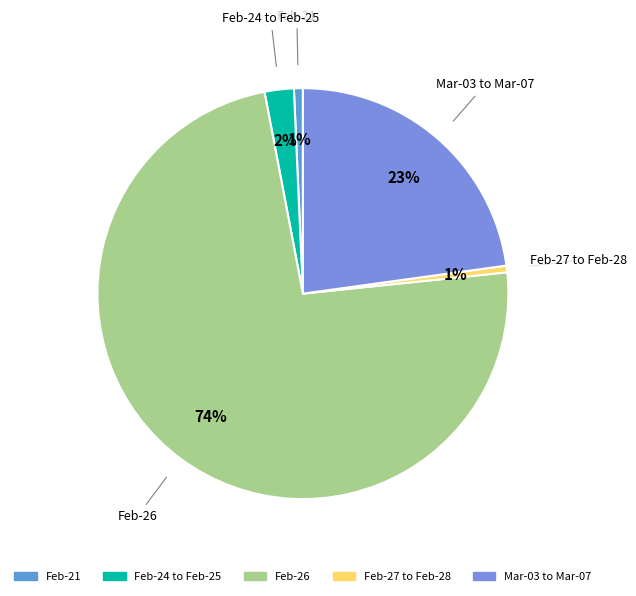

What is the smallest slice in the pie chart?

2025-02-27